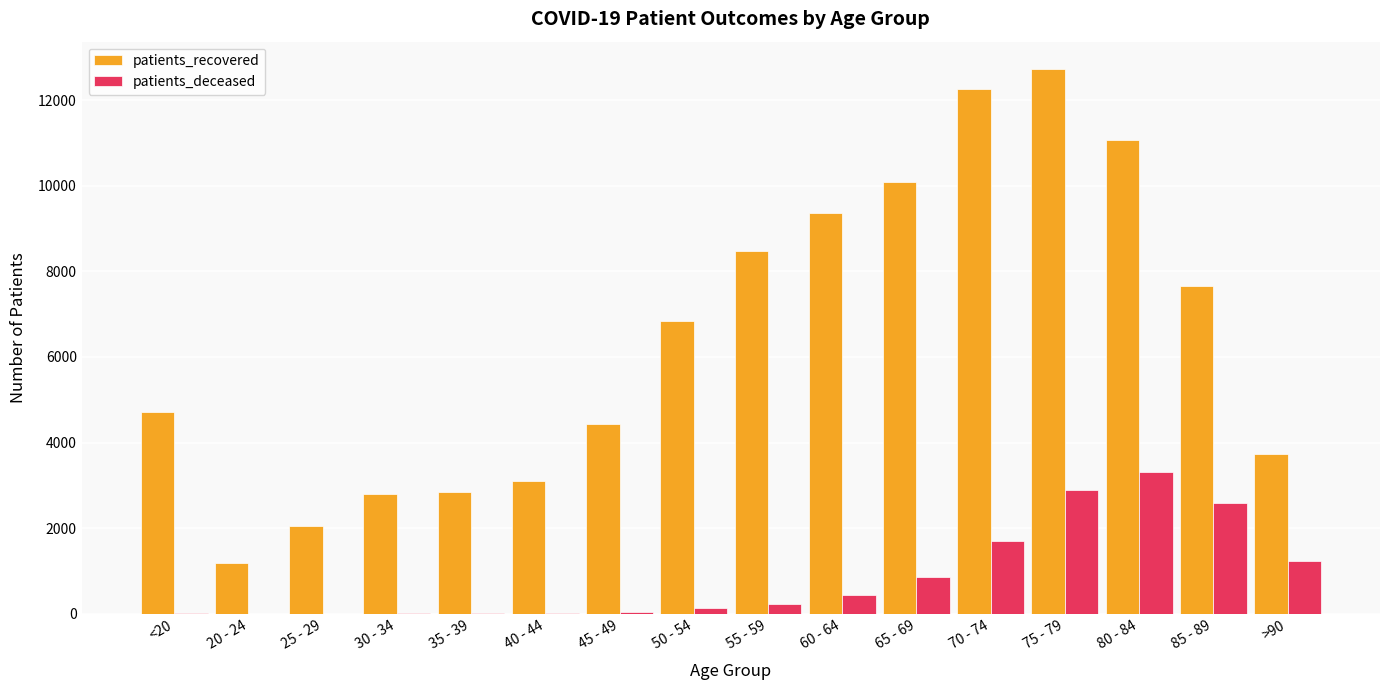

At which label does patients_recovered reach its peak?

75 - 79